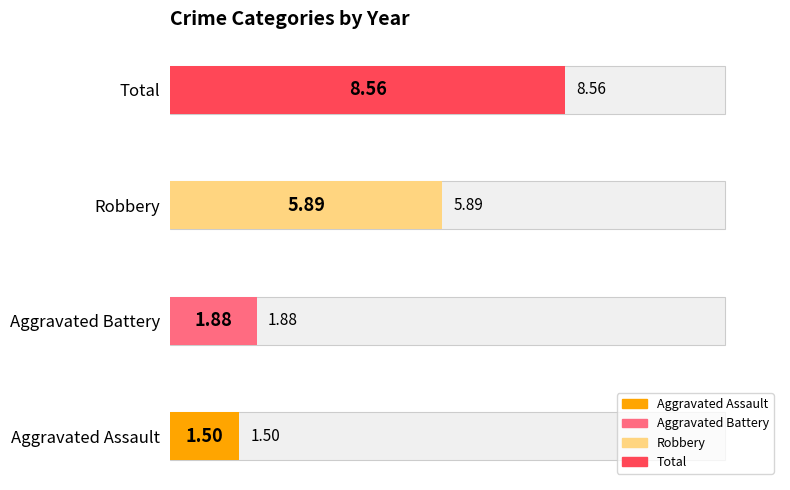

Is the value of Robbery at 2021 greater than the value of Total at 2022?

No